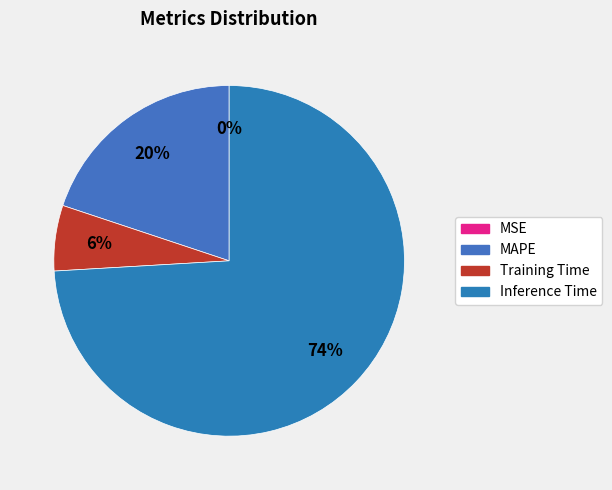

The MAPE slice represents 34% of the pie. True or false?

False